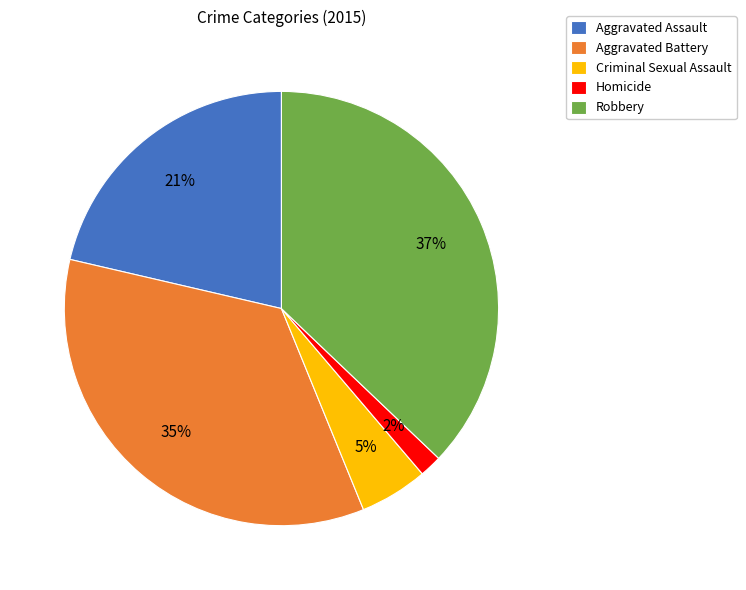

Which has a higher value, Criminal Sexual Assault or Aggravated Assault?

Aggravated Assault